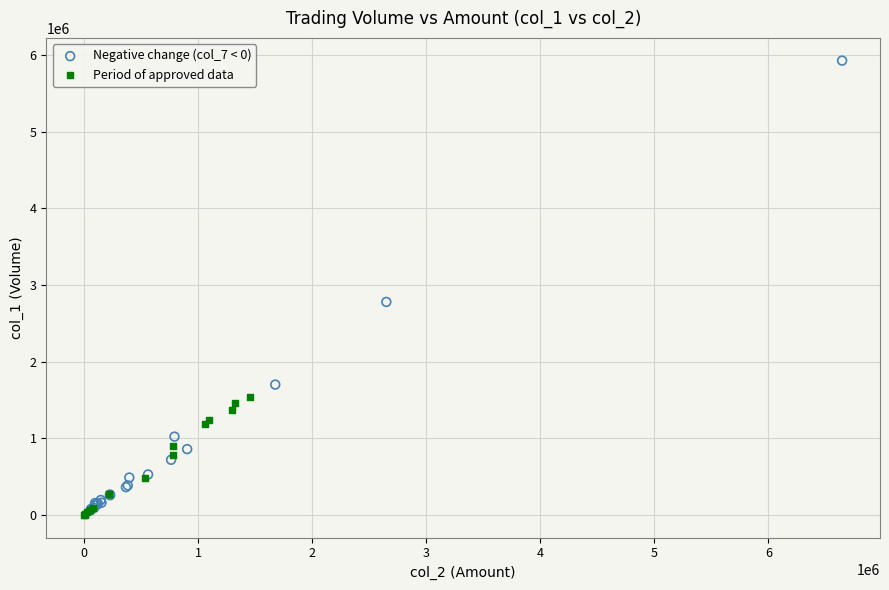

Which series reaches the maximum Y coordinate?

Negative change (col_7 < 0)